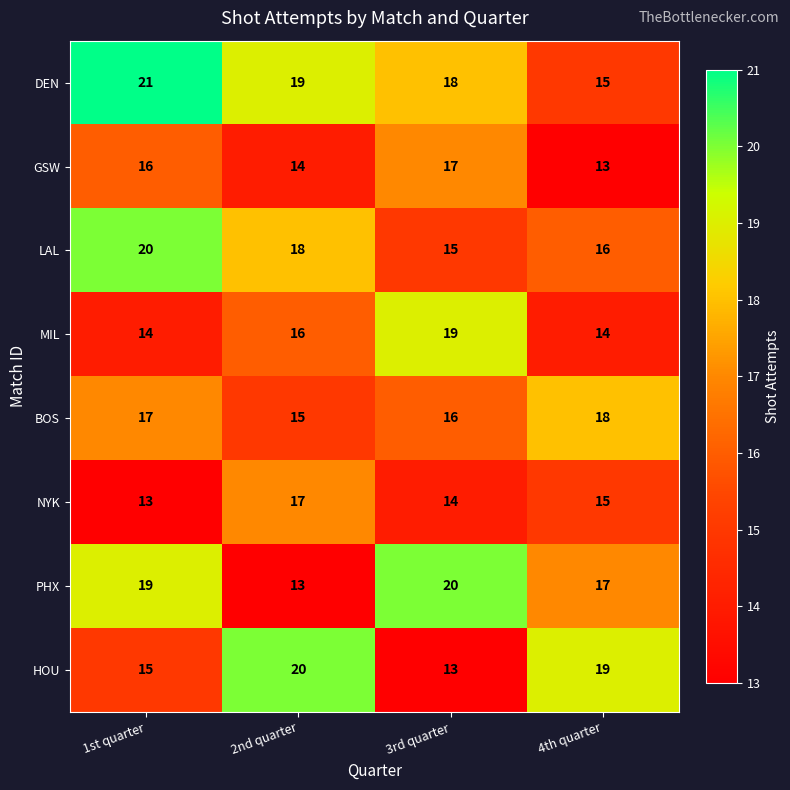

True or false: LAL has a value of 16 at 4th quarter.

True